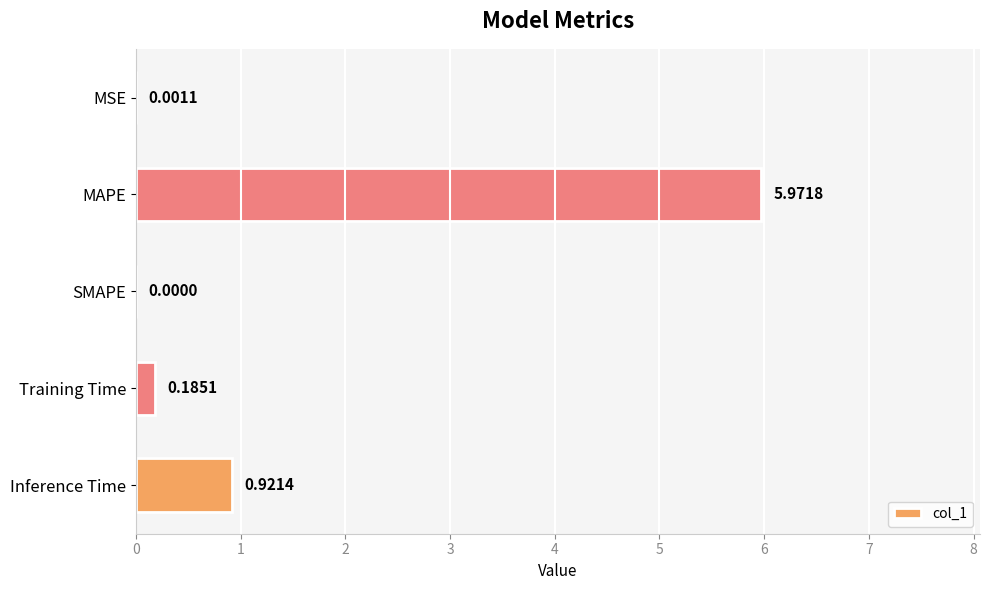

What is the change in value from Training Time to Inference Time?

+0.7